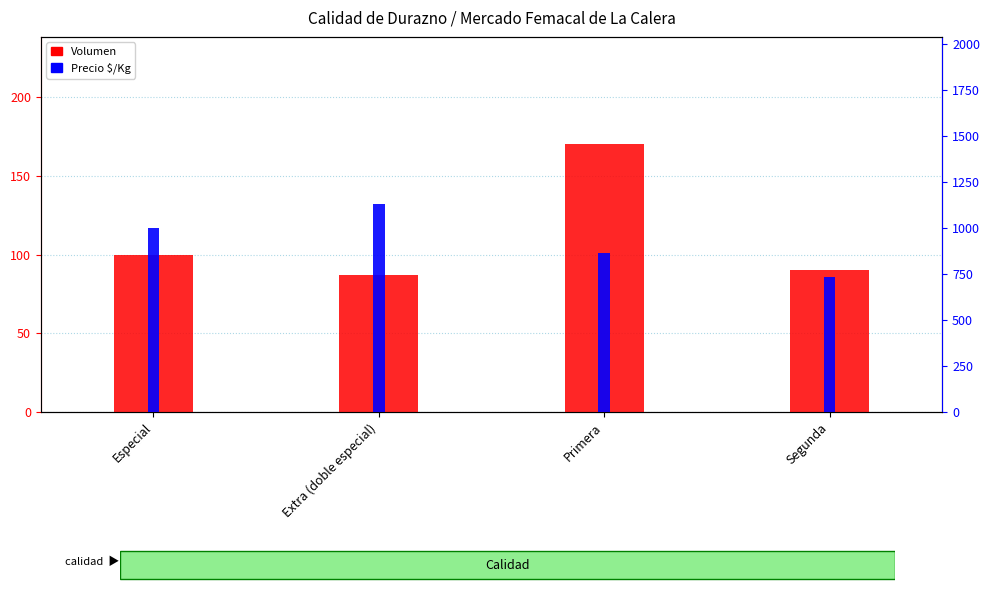

What is the minimum value shown in the chart?

87